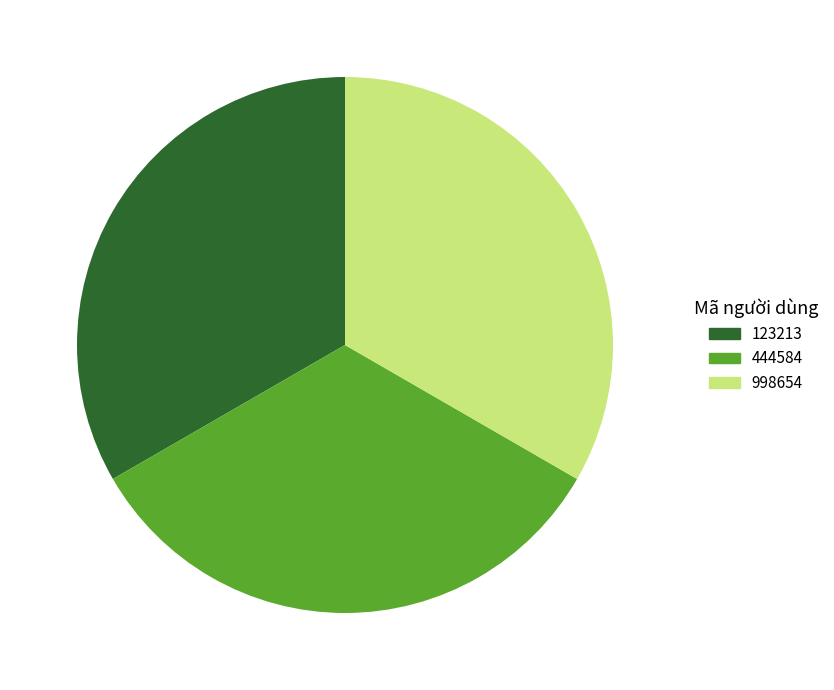

Do 998654 and 123213 together represent more than half of the pie?

Yes